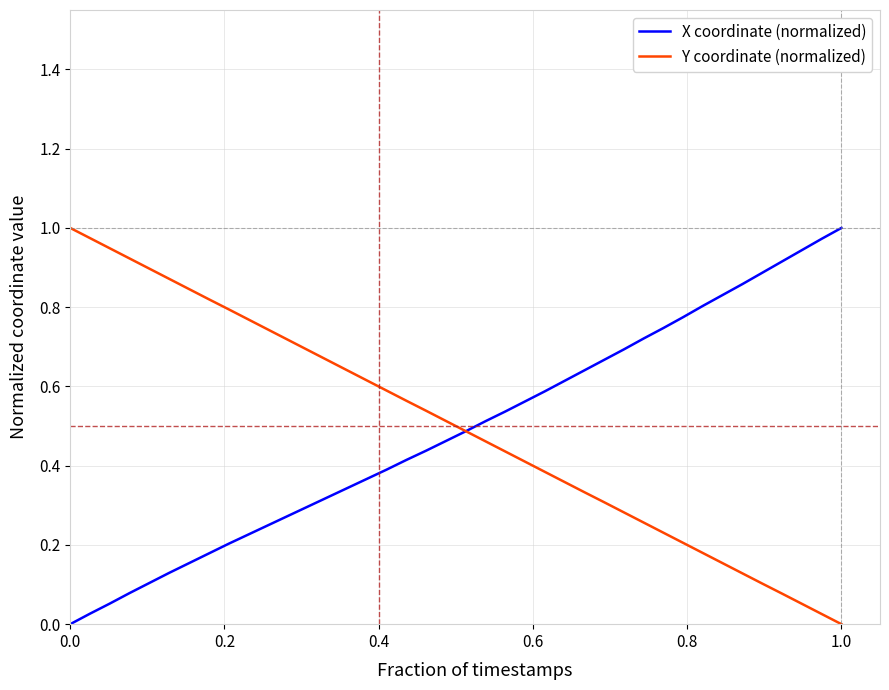

Count the number of data series in this chart.

2